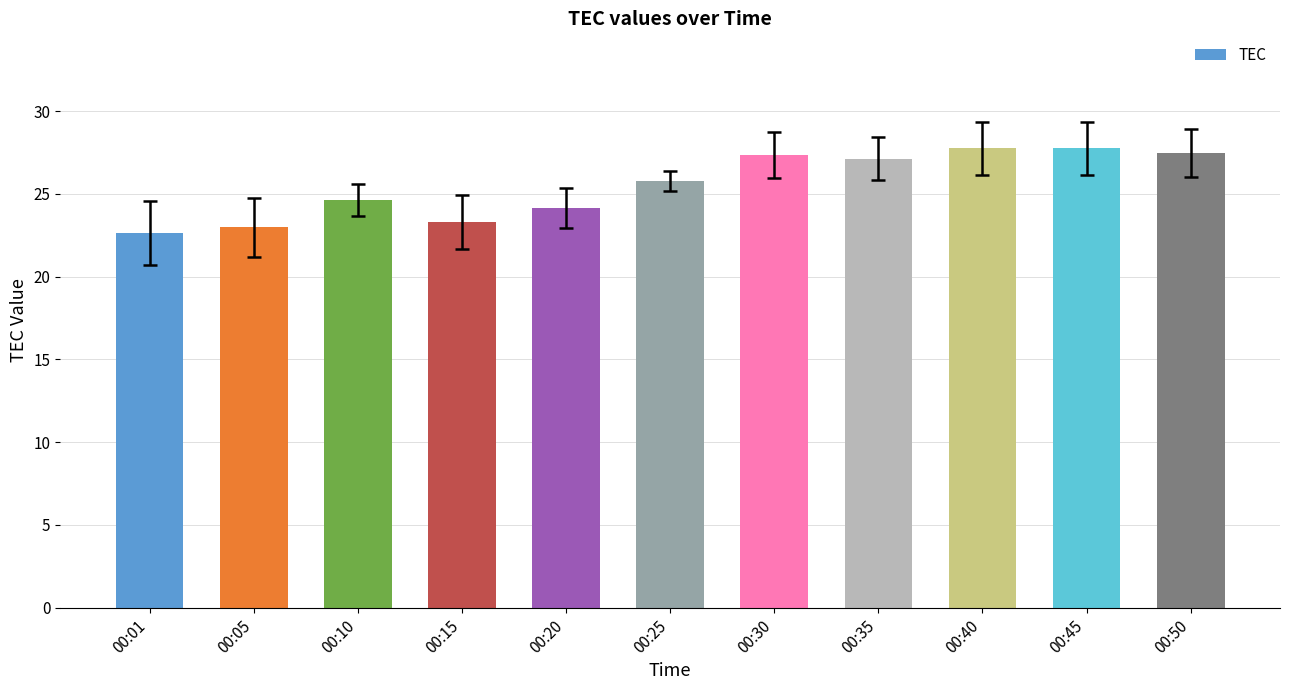

What is the value of the 3rd bar from the left?

24.6